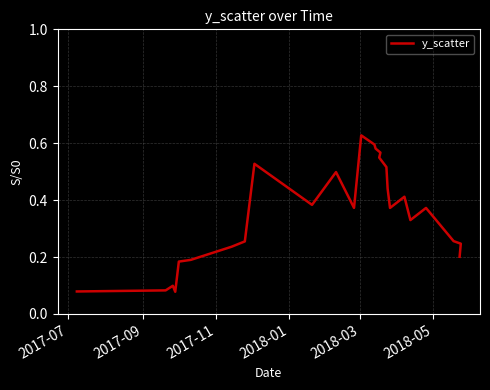

Is it true that the value at 13 is 0.3?

False